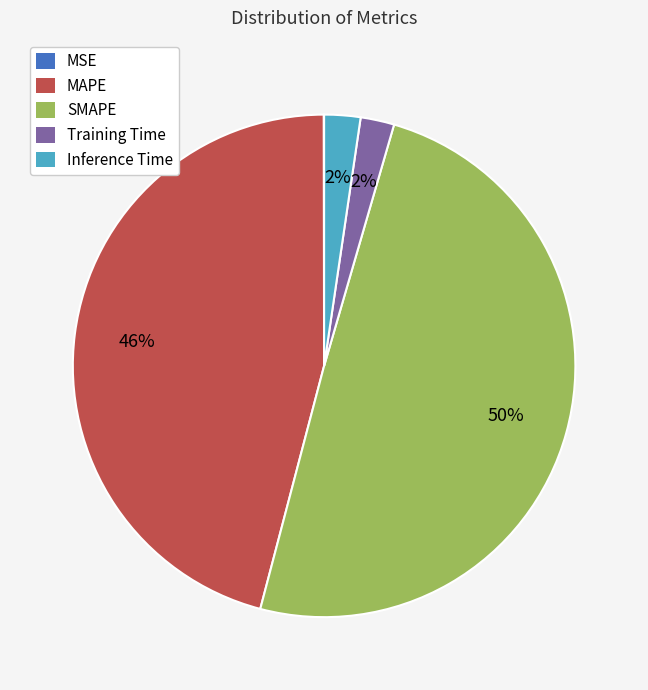

What is the largest slice in the pie chart?

SMAPE